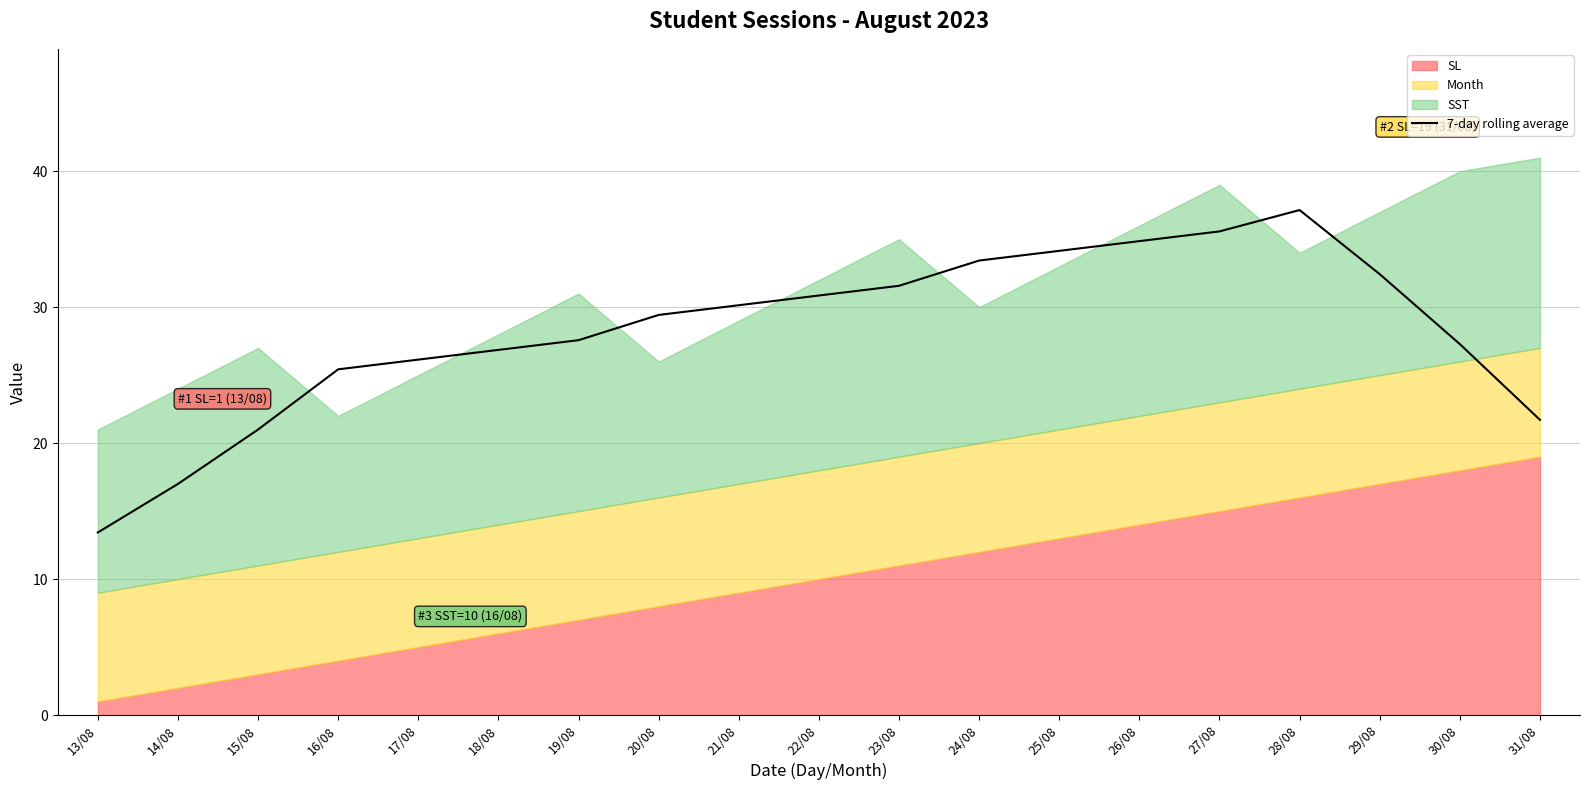

What is the approximate value at 23/08?

31.6